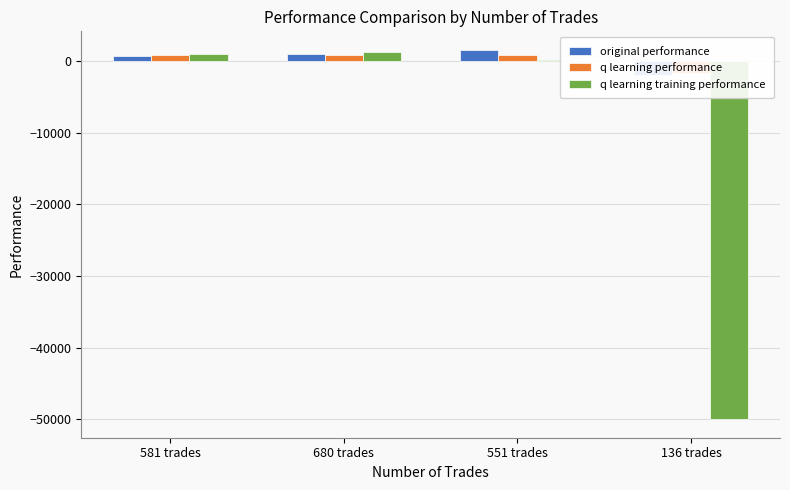

What are all the series names shown in the legend?

original performance, q learning performance, q learning training performance